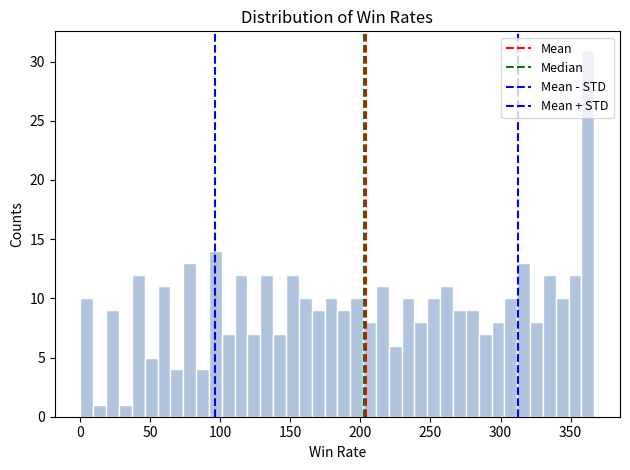

Around what value on the x-axis is the tallest bar? Give the approximate position of its centre, as read against the axis.

360